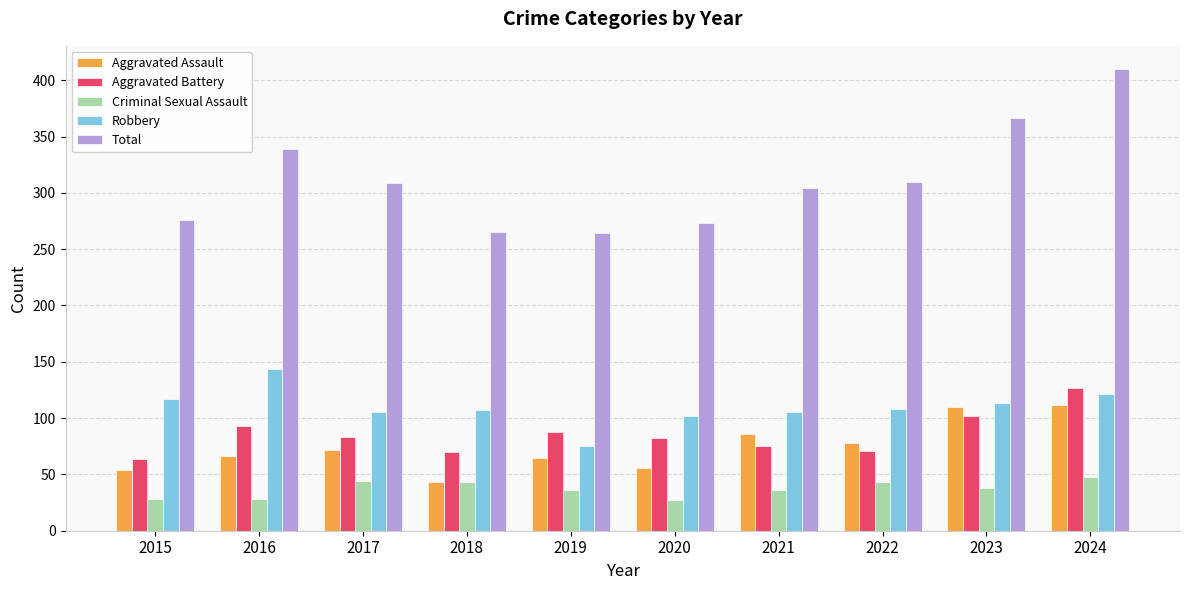

What is the sum of all Criminal Sexual Assault values?

371